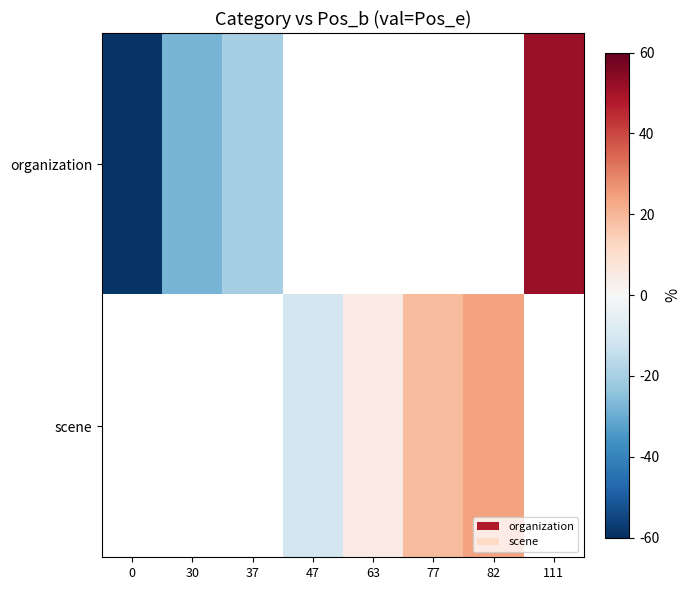

The value of organization at 37 is -26.2. True or false?

False